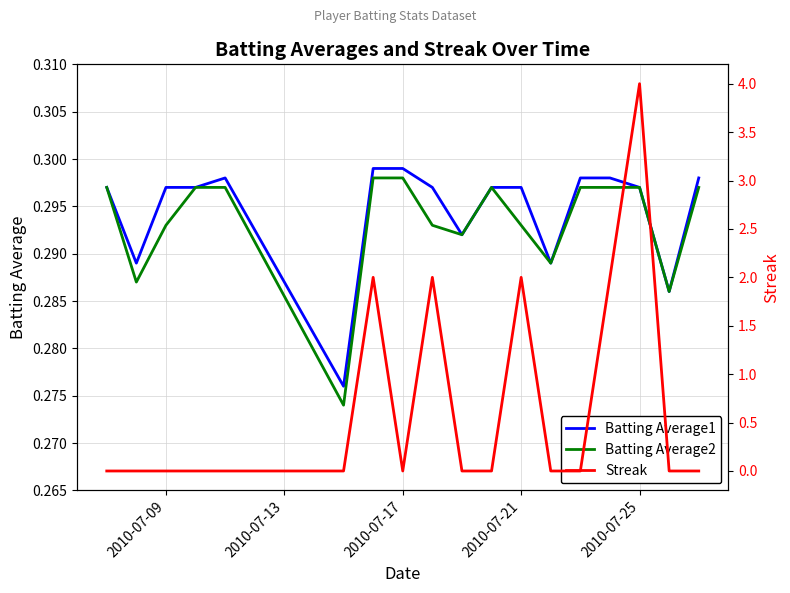

The Batting Average2 series shows 0.4 at 2010-07-25. True or false?

False